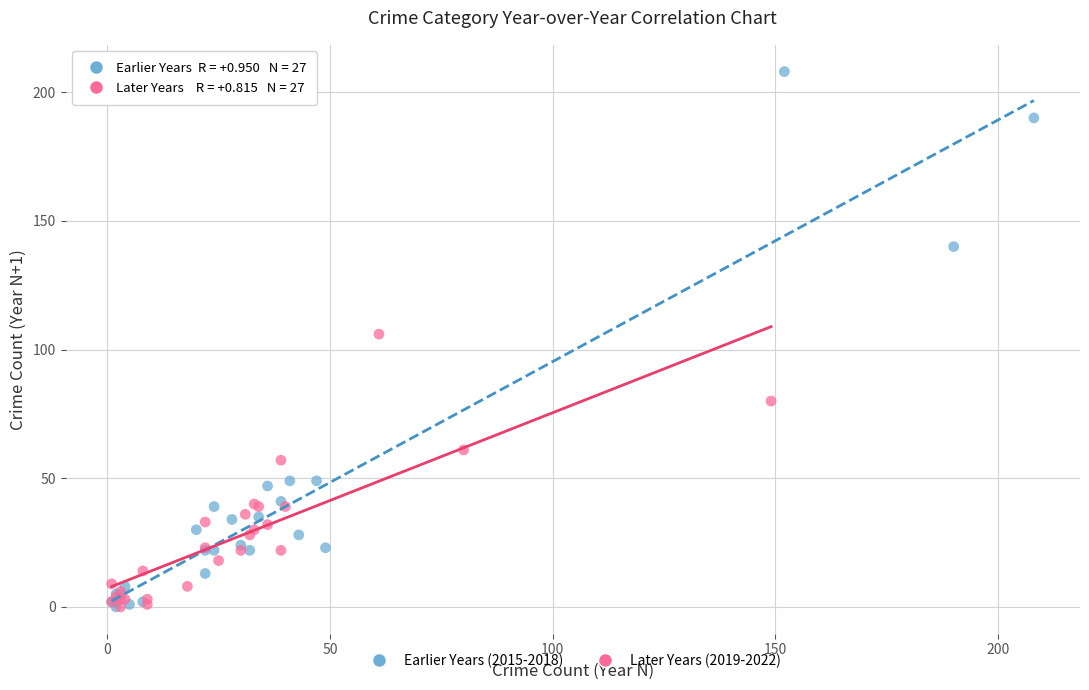

Which series has the largest Y range (max minus min)?

Earlier Years (2015-2018)